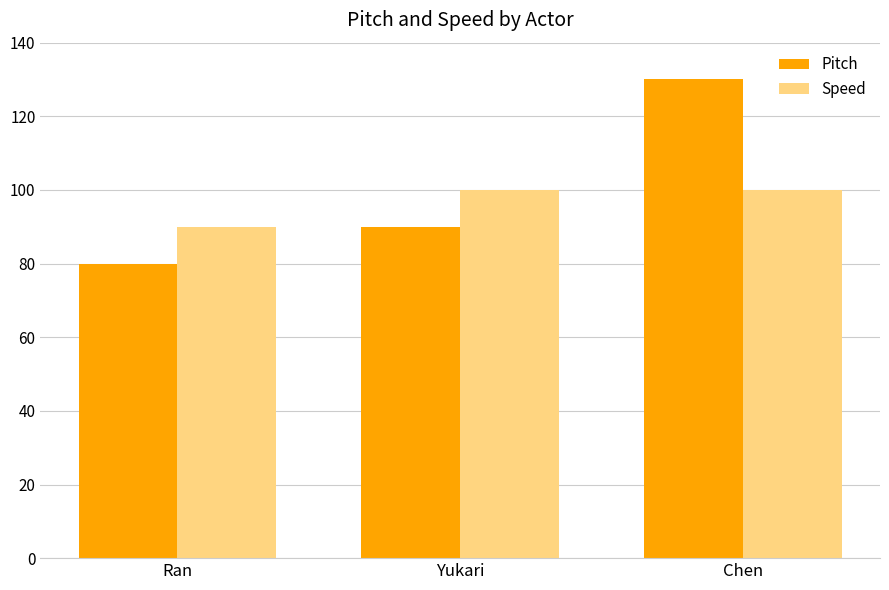

Reading left to right, transcribe all the data shown in this chart.

Pitch: Ran=80	Yukari=90	Chen=130
Speed: Ran=90	Yukari=100	Chen=100